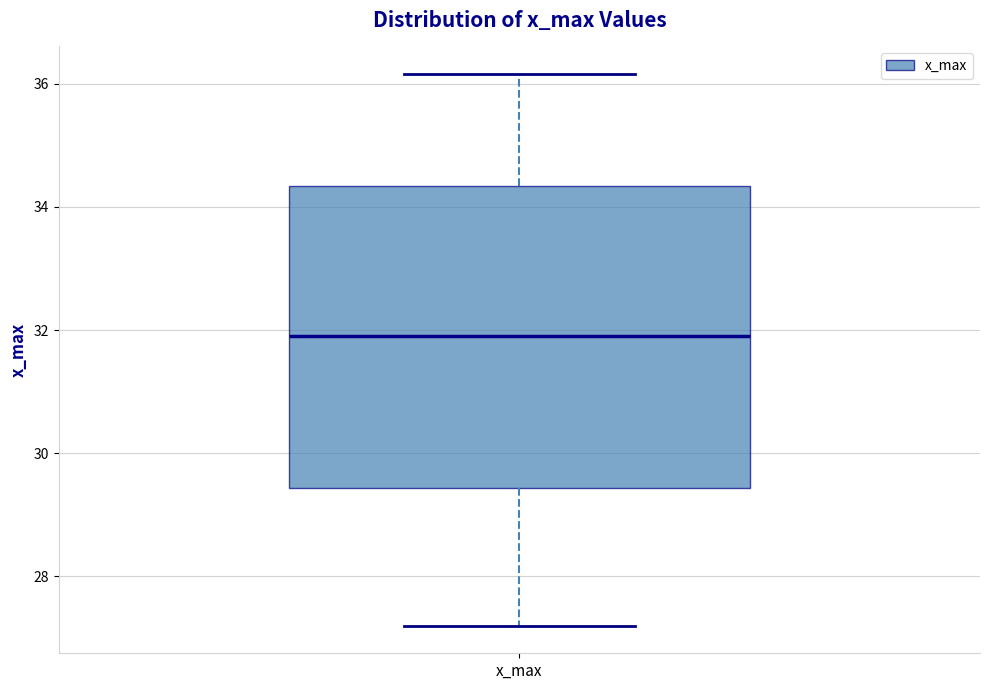

Read this box plot against the y-axis: the position of the median line, the range covered by the box, and the ends of both whiskers. The values are not printed on the chart, so give them approximately, as read against the axis.

median 32.0, box 29.4 to 34.4, whiskers 27.2 to 36.2